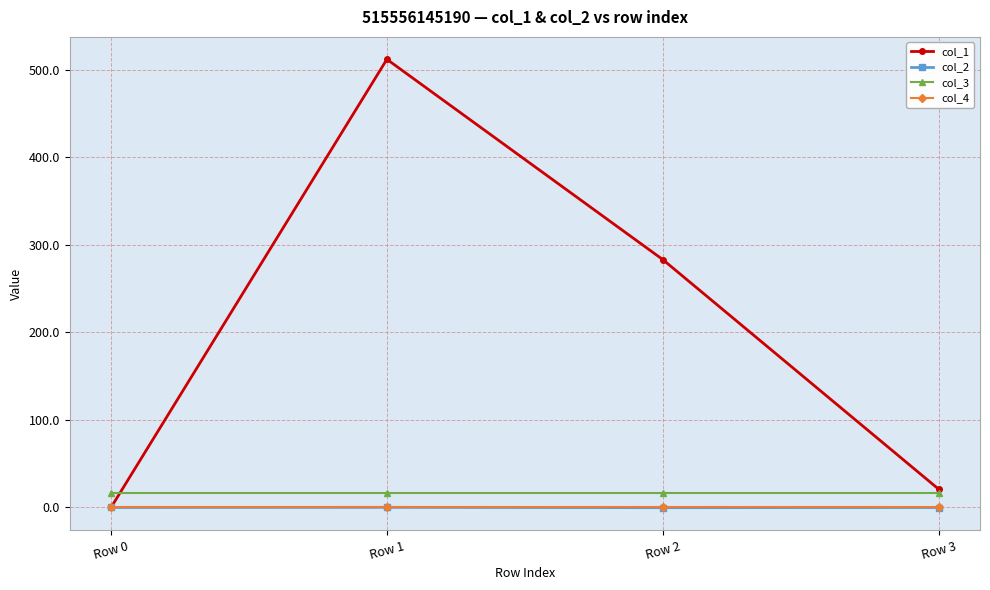

What is the minimum value for col_3?

16.0